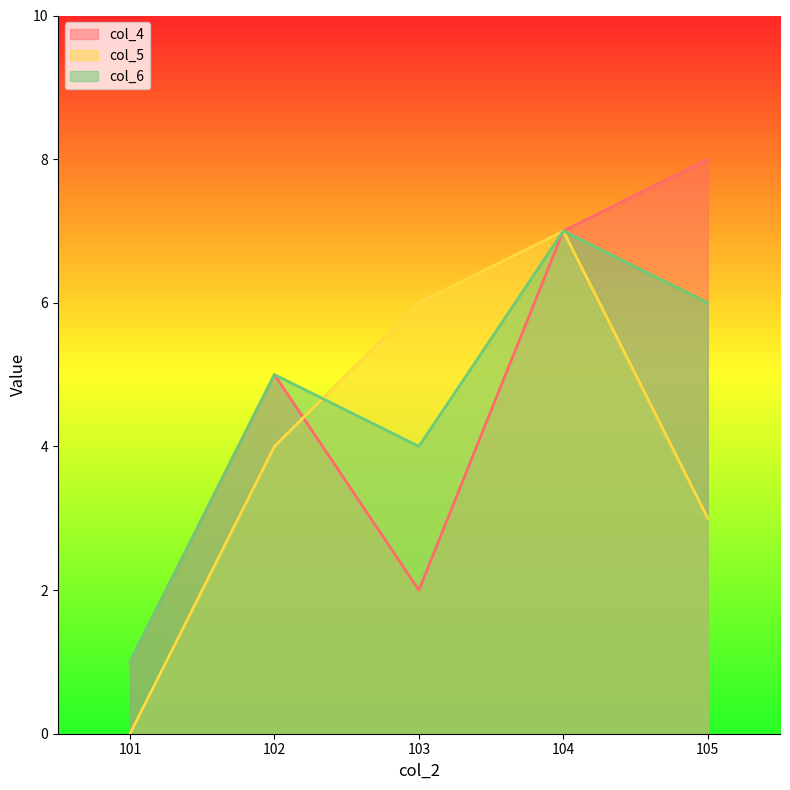

How many lines are shown in the chart?

3